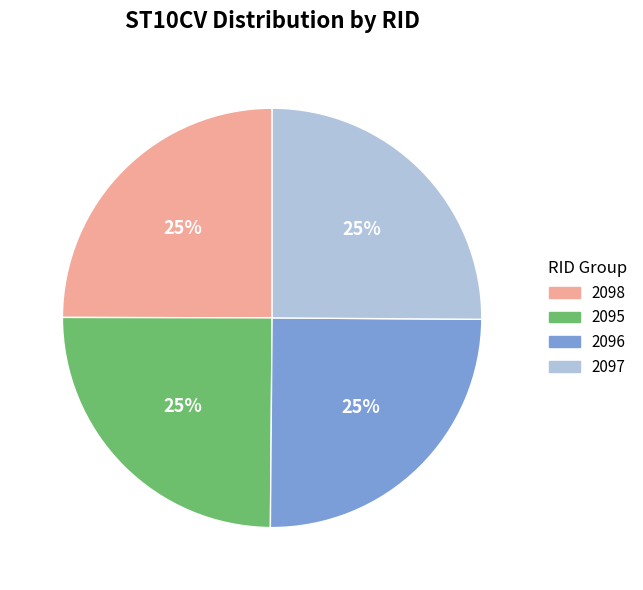

Is it true that 2098 is 17% of the pie?

False